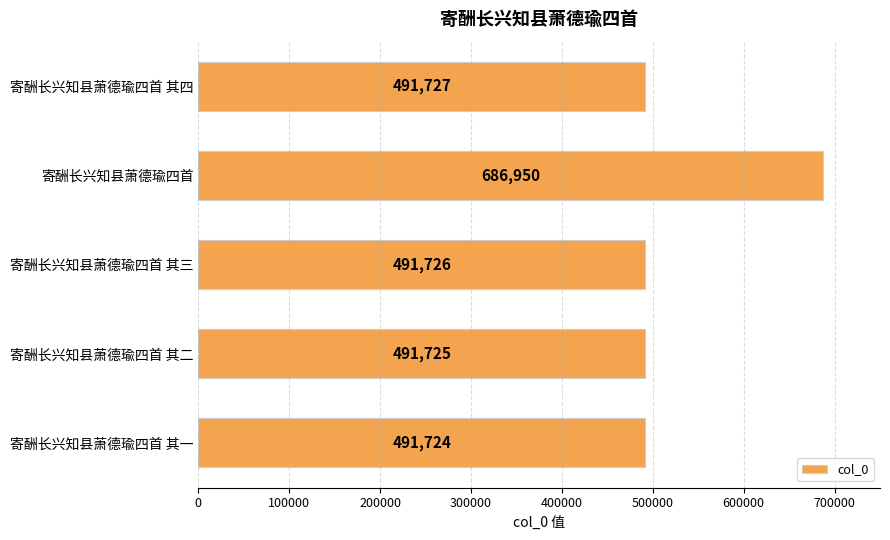

How many categories are shown in the chart?

5